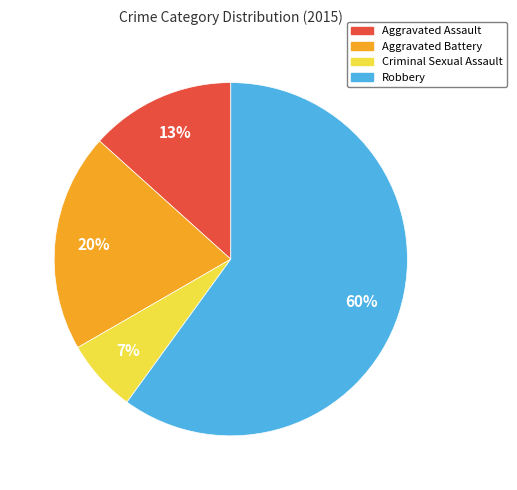

How many slices are in this pie chart?

4